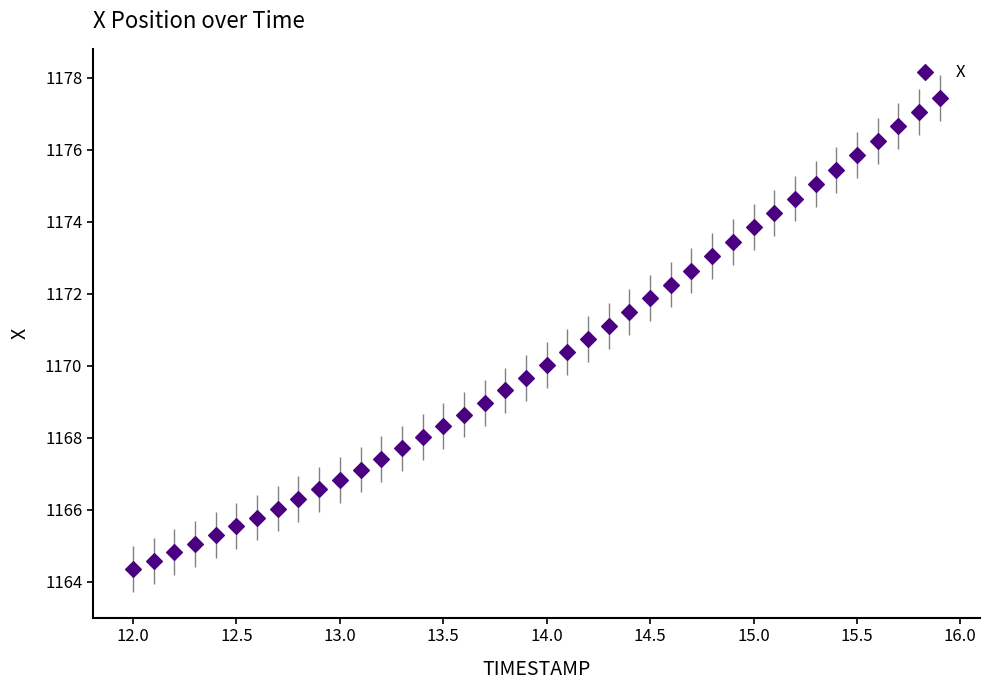

What is the range of Y values (max minus min)?

13.1